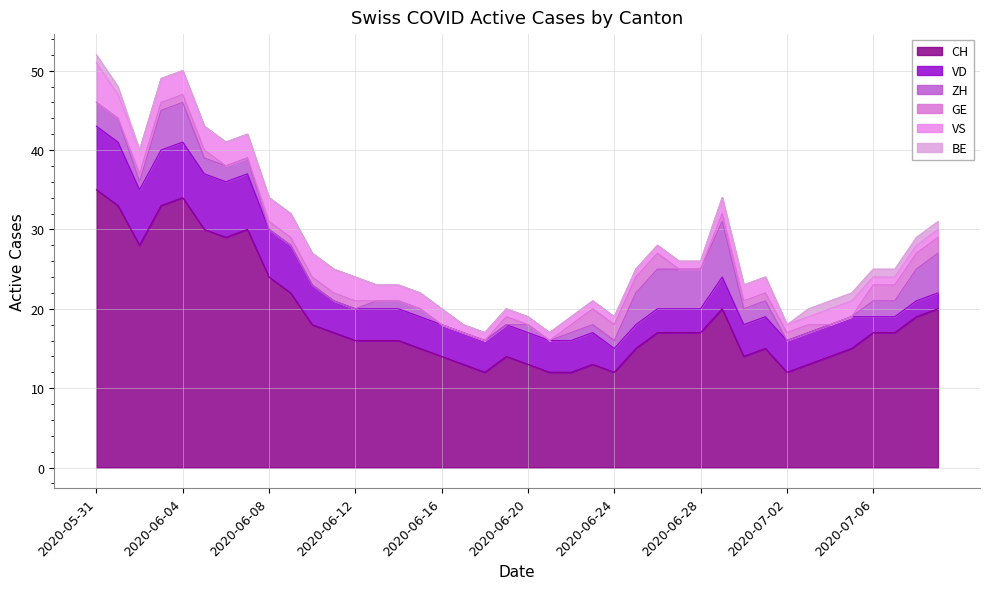

Reading left to right, what are all the values shown in this chart?

CH: 2020-05-31=35	2020-06-01=33	2020-06-02=28	2020-06-03=33	2020-06-04=34	2020-06-05=30	2020-06-06=29	2020-06-07=30	2020-06-08=24	2020-06-09=22	2020-06-10=18	2020-06-11=17	2020-06-12=16	2020-06-13=16	2020-06-14=16	2020-06-15=15	2020-06-16=14	2020-06-17=13	2020-06-18=12	2020-06-19=14	2020-06-20=13	2020-06-21=12	2020-06-22=12	2020-06-23=13	2020-06-24=12	2020-06-25=15	2020-06-26=17	2020-06-27=17	2020-06-28=17	2020-06-29=20	2020-06-30=14	2020-07-01=15	2020-07-02=12	2020-07-03=13	2020-07-04=14	2020-07-05=15	2020-07-06=17	2020-07-07=17	2020-07-08=19	2020-07-09=20
VD: 2020-05-31=8	2020-06-01=8	2020-06-02=7	2020-06-03=7	2020-06-04=7	2020-06-05=7	2020-06-06=7	2020-06-07=7	2020-06-08=6	2020-06-09=6	2020-06-10=5	2020-06-11=4	2020-06-12=4	2020-06-13=4	2020-06-14=4	2020-06-15=4	2020-06-16=4	2020-06-17=4	2020-06-18=4	2020-06-19=4	2020-06-20=4	2020-06-21=4	2020-06-22=4	2020-06-23=4	2020-06-24=3	2020-06-25=3	2020-06-26=3	2020-06-27=3	2020-06-28=3	2020-06-29=4	2020-06-30=4	2020-07-01=4	2020-07-02=4	2020-07-03=4	2020-07-04=4	2020-07-05=4	2020-07-06=2	2020-07-07=2	2020-07-08=2	2020-07-09=2
ZH: 2020-05-31=3	2020-06-01=3	2020-06-02=1	2020-06-03=5	2020-06-04=5	2020-06-05=2	2020-06-06=2	2020-06-07=2	2020-06-08=0	2020-06-09=0	2020-06-10=0	2020-06-11=0	2020-06-12=0	2020-06-13=1	2020-06-14=1	2020-06-15=1	2020-06-16=0	2020-06-17=0	2020-06-18=0	2020-06-19=0	2020-06-20=1	2020-06-21=0	2020-06-22=1	2020-06-23=1	2020-06-24=1	2020-06-25=4	2020-06-26=5	2020-06-27=5	2020-06-28=5	2020-06-29=7	2020-06-30=2	2020-07-01=2	2020-07-02=0	2020-07-03=0	2020-07-04=0	2020-07-05=0	2020-07-06=2	2020-07-07=2	2020-07-08=4	2020-07-09=5
GE: 2020-05-31=0	2020-06-01=0	2020-06-02=1	2020-06-03=1	2020-06-04=1	2020-06-05=1	2020-06-06=0	2020-06-07=0	2020-06-08=1	2020-06-09=1	2020-06-10=1	2020-06-11=1	2020-06-12=1	2020-06-13=0	2020-06-14=0	2020-06-15=0	2020-06-16=0	2020-06-17=0	2020-06-18=0	2020-06-19=1	2020-06-20=0	2020-06-21=0	2020-06-22=1	2020-06-23=2	2020-06-24=2	2020-06-25=2	2020-06-26=2	2020-06-27=0	2020-06-28=0	2020-06-29=1	2020-06-30=1	2020-07-01=1	2020-07-02=1	2020-07-03=1	2020-07-04=0	2020-07-05=0	2020-07-06=2	2020-07-07=2	2020-07-08=2	2020-07-09=2
VS: 2020-05-31=5	2020-06-01=3	2020-06-02=3	2020-06-03=3	2020-06-04=3	2020-06-05=3	2020-06-06=3	2020-06-07=3	2020-06-08=3	2020-06-09=3	2020-06-10=3	2020-06-11=3	2020-06-12=3	2020-06-13=2	2020-06-14=2	2020-06-15=2	2020-06-16=2	2020-06-17=1	2020-06-18=1	2020-06-19=1	2020-06-20=1	2020-06-21=1	2020-06-22=1	2020-06-23=1	2020-06-24=1	2020-06-25=1	2020-06-26=1	2020-06-27=1	2020-06-28=1	2020-06-29=2	2020-06-30=2	2020-07-01=2	2020-07-02=1	2020-07-03=1	2020-07-04=2	2020-07-05=2	2020-07-06=1	2020-07-07=1	2020-07-08=1	2020-07-09=1
BE: 2020-05-31=1	2020-06-01=1	2020-06-02=0	2020-06-03=0	2020-06-04=0	2020-06-05=0	2020-06-06=0	2020-06-07=0	2020-06-08=0	2020-06-09=0	2020-06-10=0	2020-06-11=0	2020-06-12=0	2020-06-13=0	2020-06-14=0	2020-06-15=0	2020-06-16=0	2020-06-17=0	2020-06-18=0	2020-06-19=0	2020-06-20=0	2020-06-21=0	2020-06-22=0	2020-06-23=0	2020-06-24=0	2020-06-25=0	2020-06-26=0	2020-06-27=0	2020-06-28=0	2020-06-29=0	2020-06-30=0	2020-07-01=0	2020-07-02=0	2020-07-03=1	2020-07-04=1	2020-07-05=1	2020-07-06=1	2020-07-07=1	2020-07-08=1	2020-07-09=1